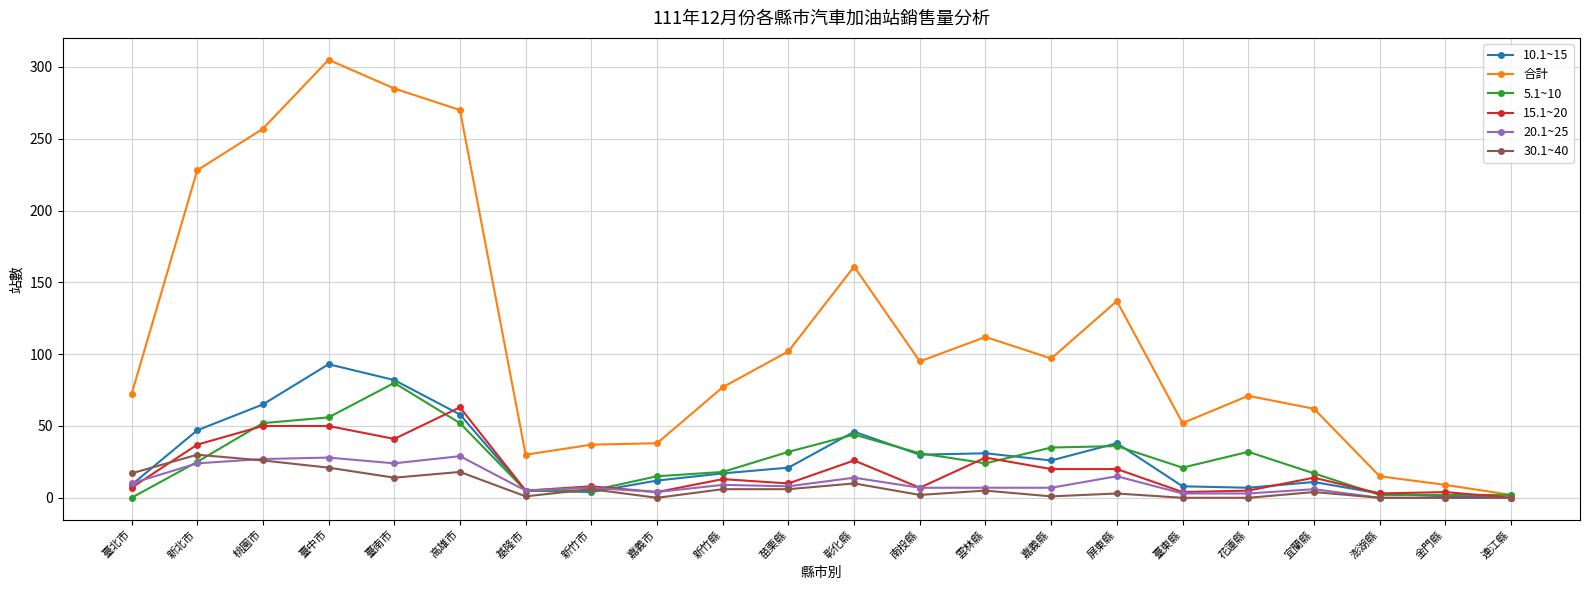

At which category does 30.1~40 reach its first local peak?

新北市